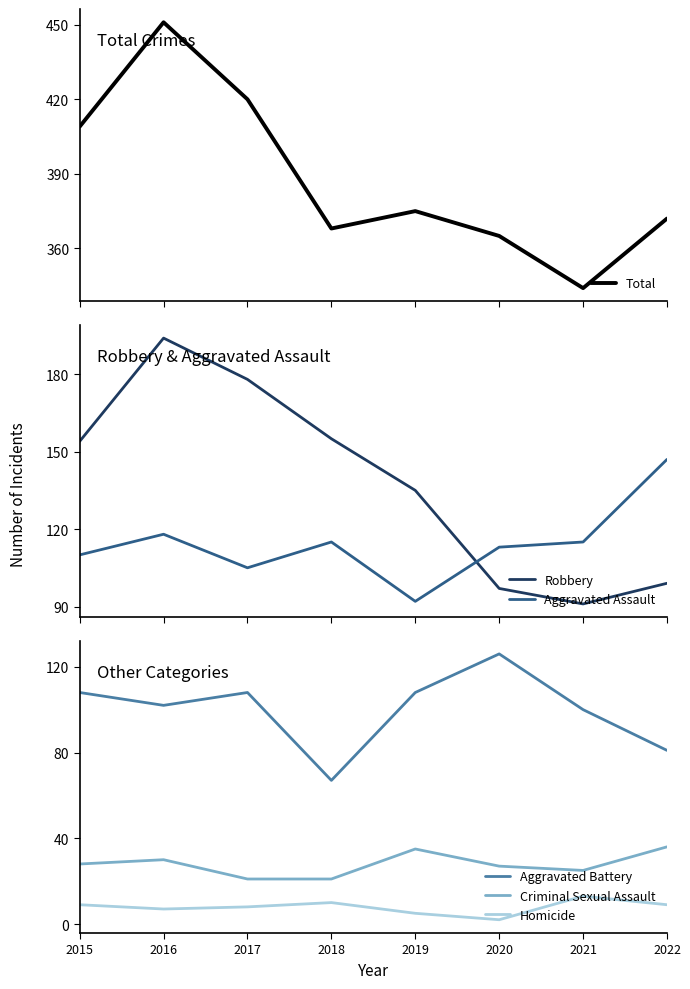

How many data points in Total are less than 375?

4